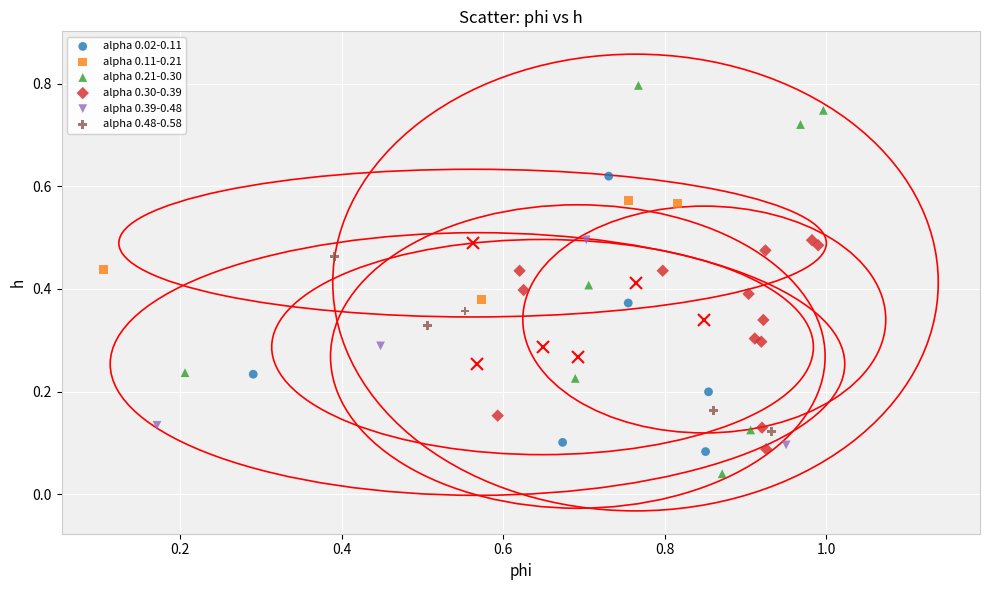

Which series contains the lowest Y value?

alpha 0.21-0.30